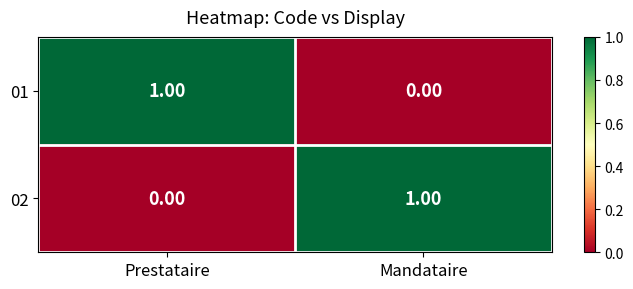

Rank the series at Prestataire from highest to lowest value.

01, 02